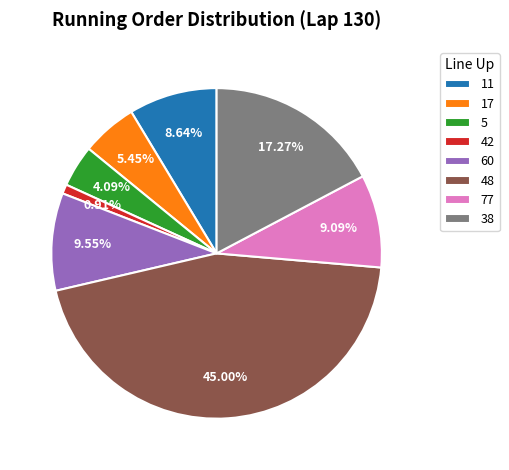

True or false: 5 accounts for 18% of the total.

False